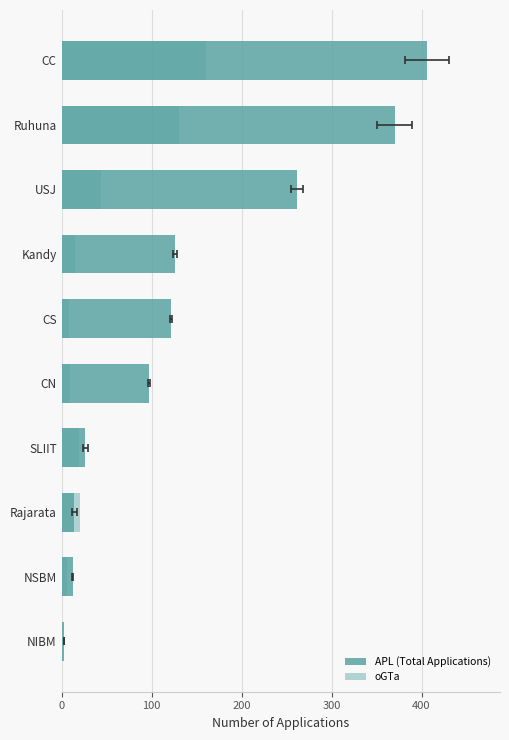

What value does the APL (Total Applications) series have at NIBM, to the nearest 5?

5